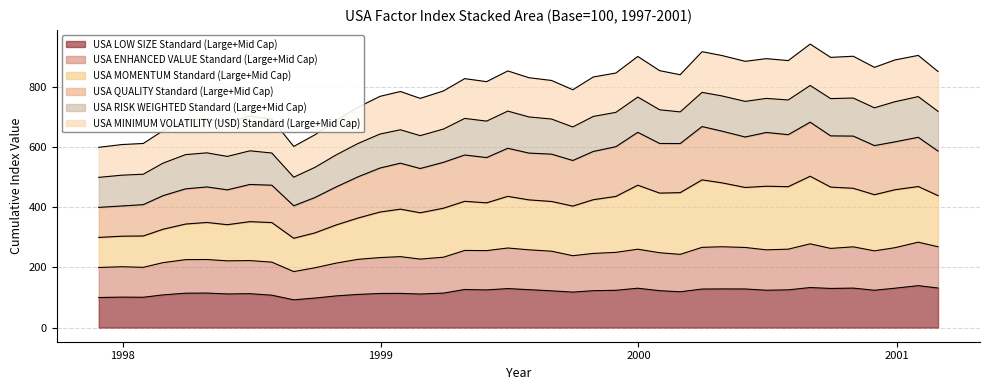

What is the minimum value for USA LOW SIZE Standard (Large+Mid Cap)?

92.3